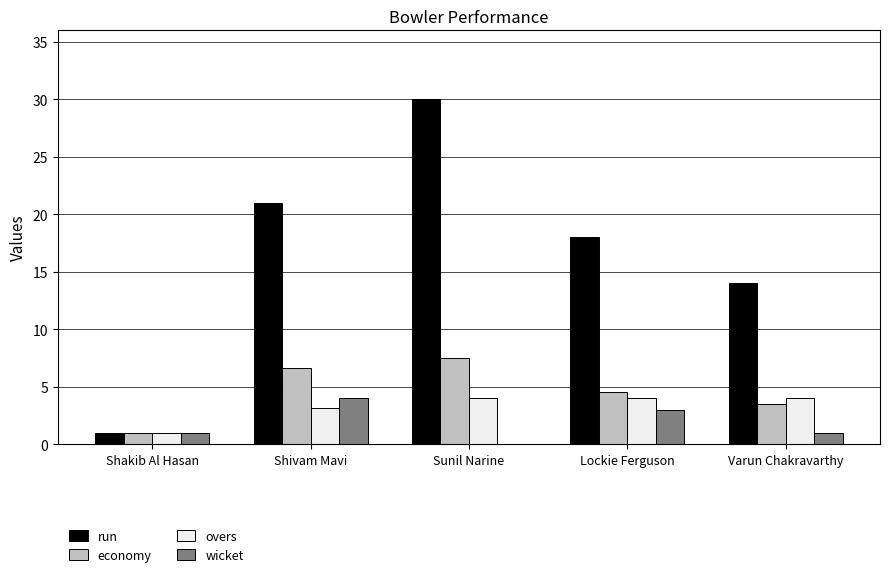

At which category is the sum across all series the highest?

Sunil Narine